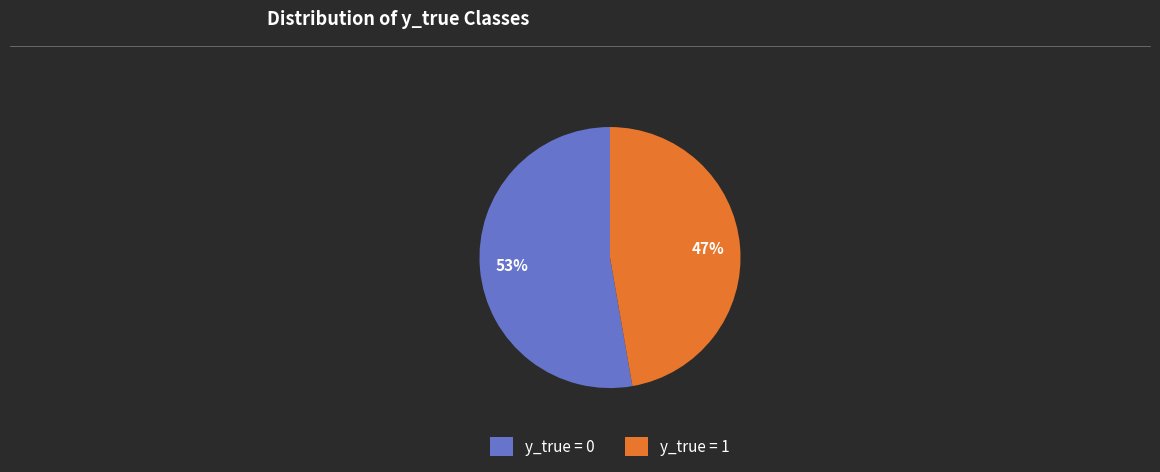

What percentage is the y_true = 0 slice, to the nearest percent?

53%